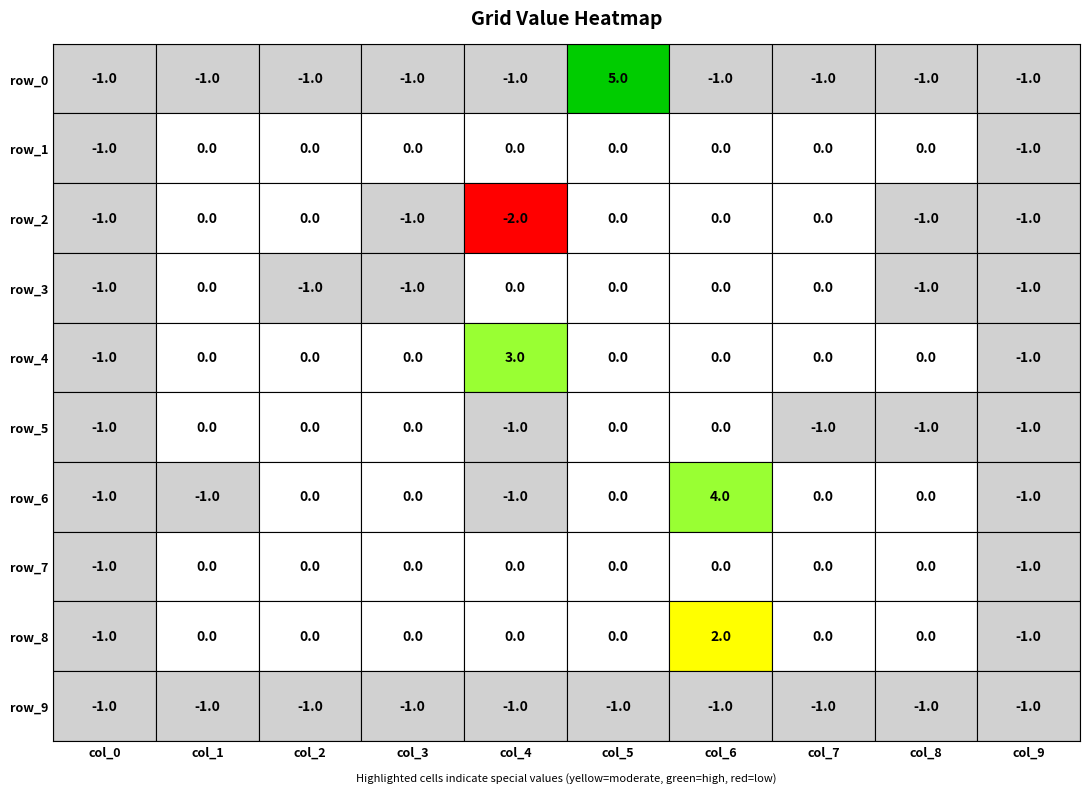

How many values in the row_1 series are below 0?

2